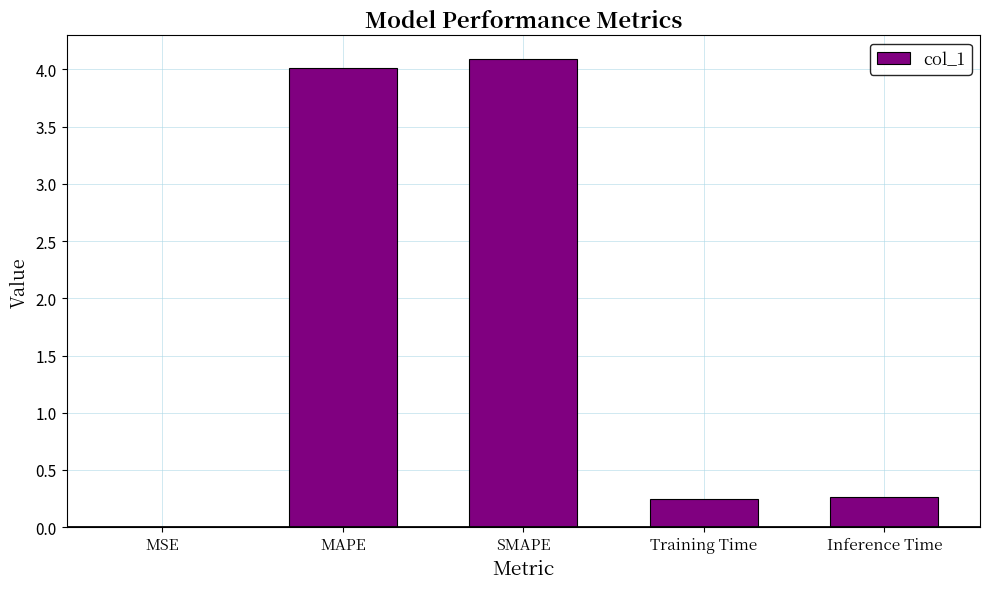

What is the sum of all values?

8.6